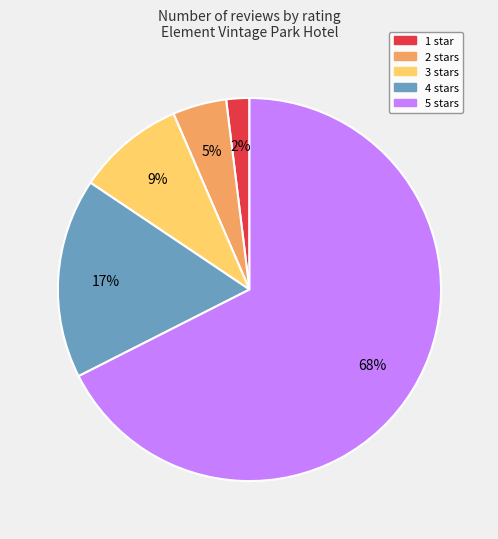

Does 3 stars represent more than half of the total?

No